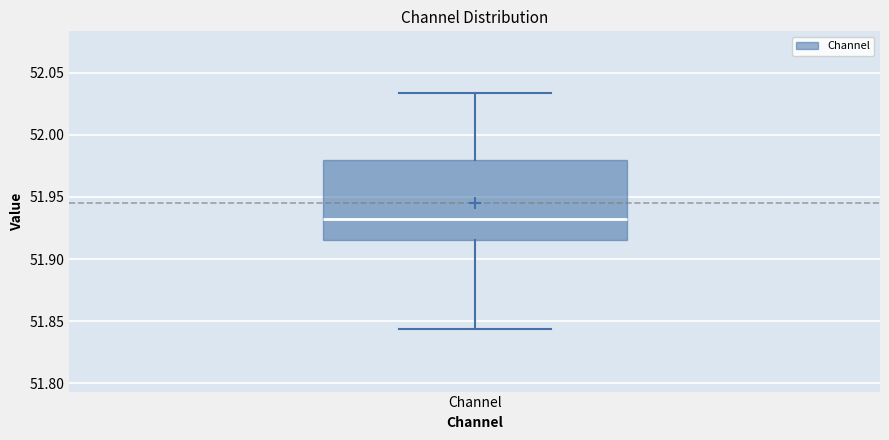

Transcribe this box plot: give where the median line is, the range the box spans, and where the two whiskers end, as read against the y-axis. The values are not printed on the chart, so give them approximately, as read against the axis.

median 51.930, box 51.915 to 51.980, whiskers 51.845 to 52.035